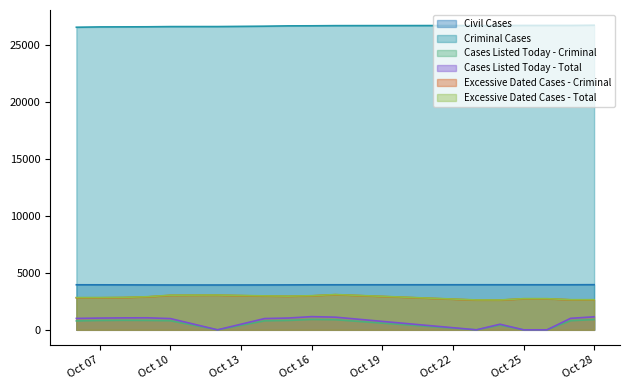

List the series in order of their peak value, highest first.

Criminal Cases, Civil Cases, Excessive Dated Cases - Total, Excessive Dated Cases - Criminal, Cases Listed Today - Total, Cases Listed Today - Criminal